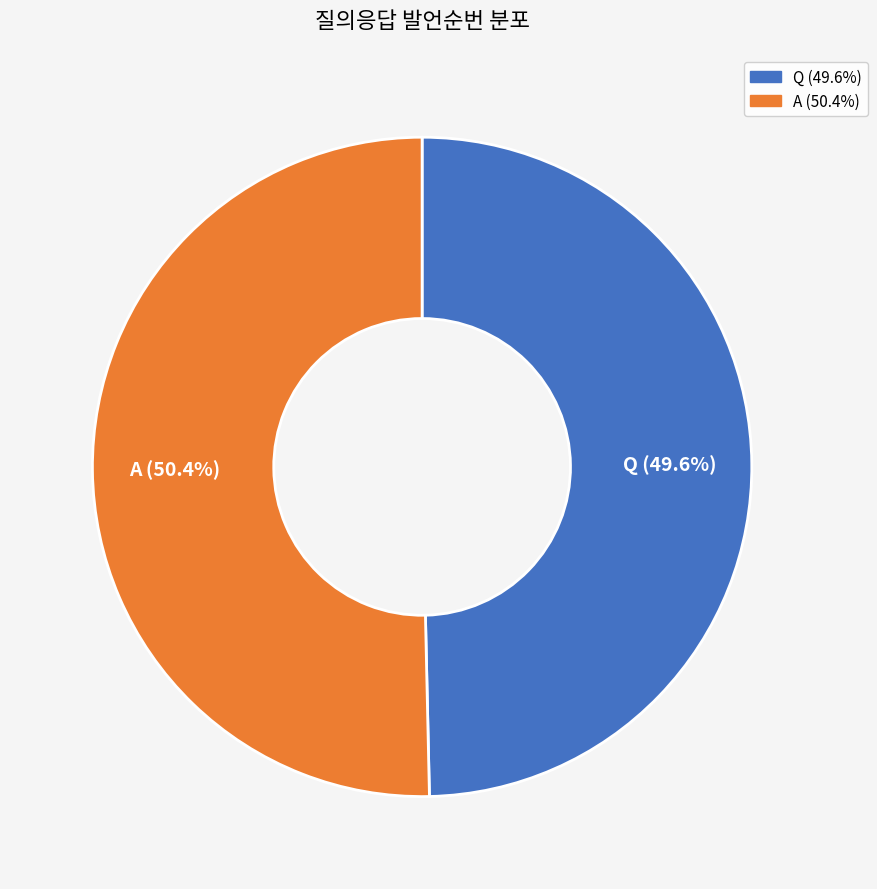

The A slice represents 50% of the pie. True or false?

True